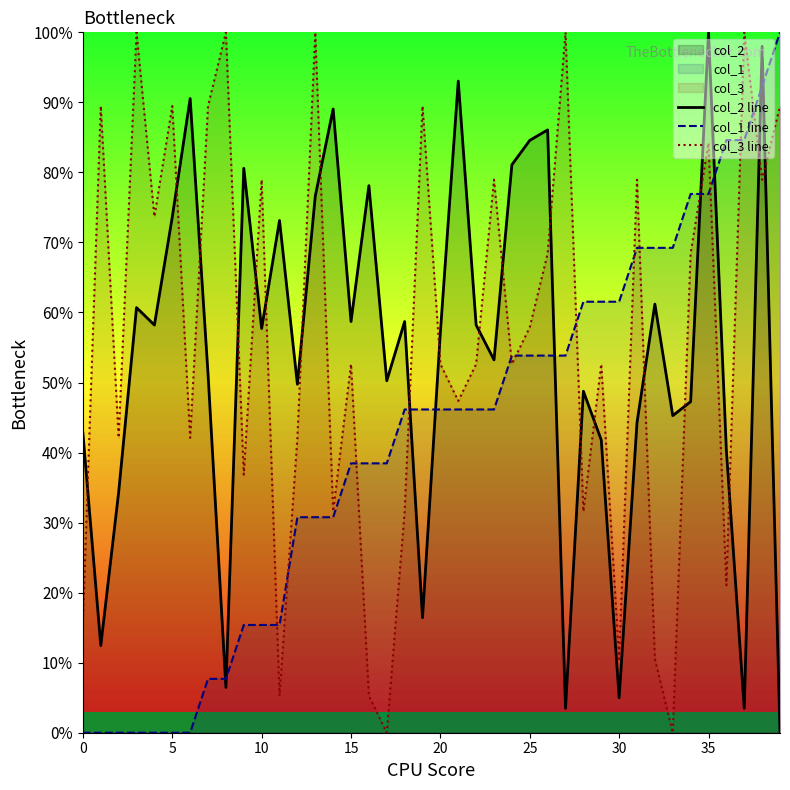

What is the maximum value for col_3 line?

100.0